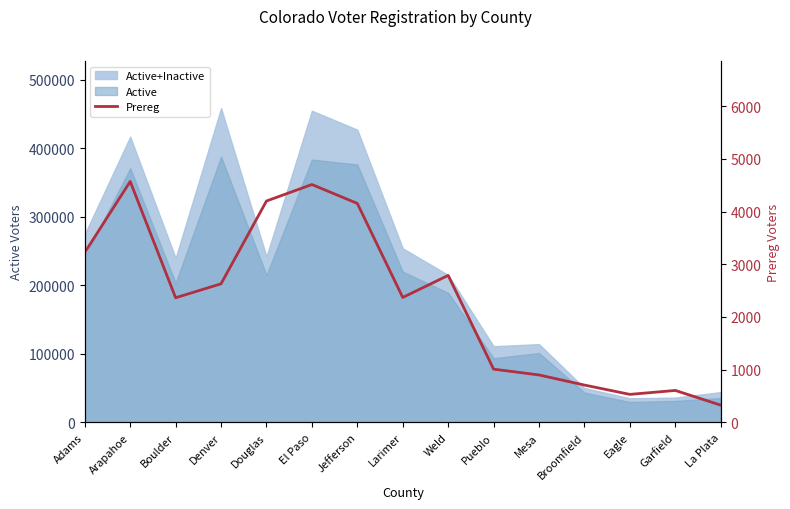

Which label corresponds to the smallest value in the chart?

La Plata